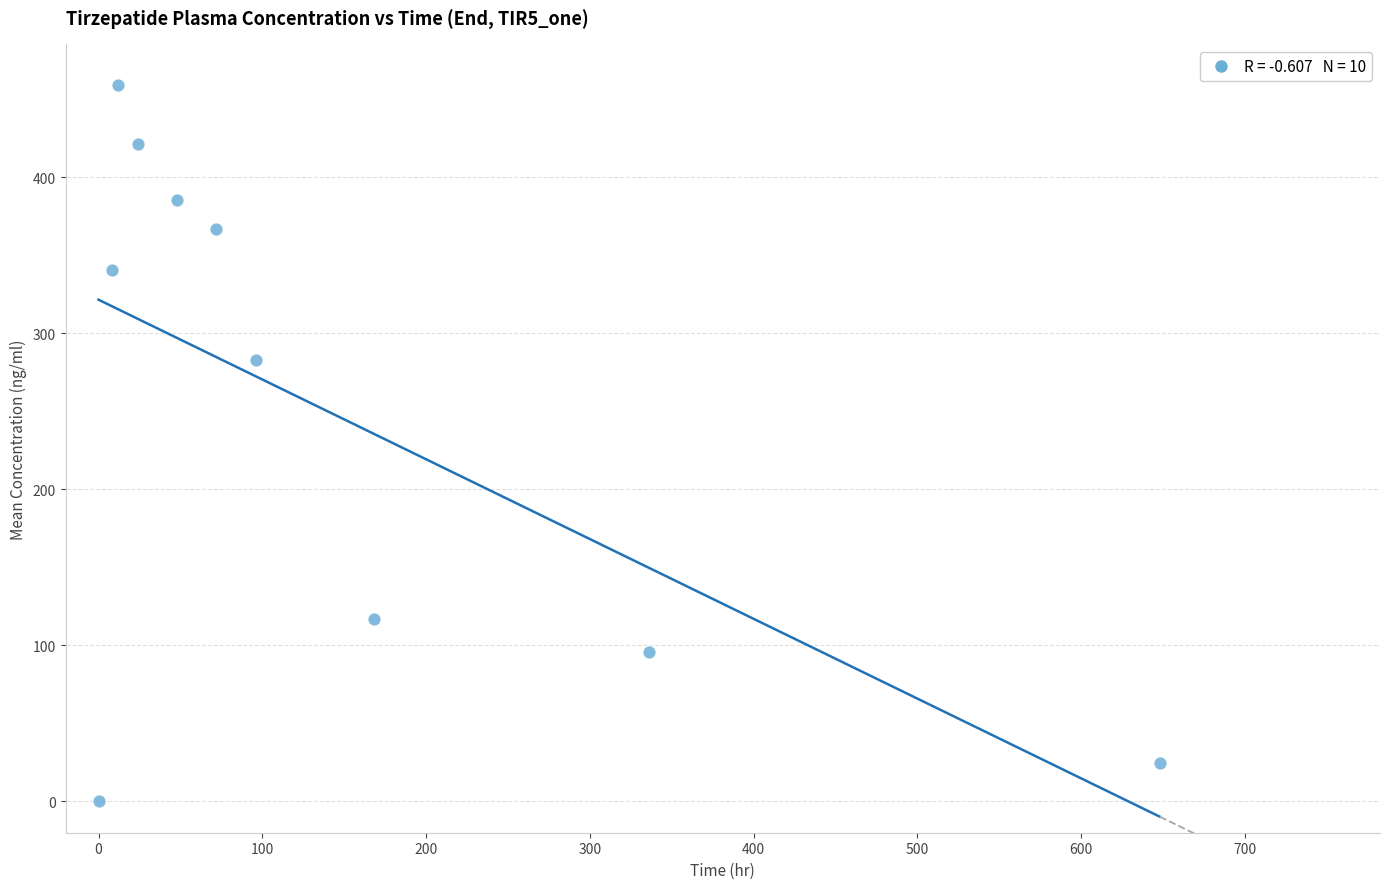

What is the range of Y values (max minus min)?

459.0